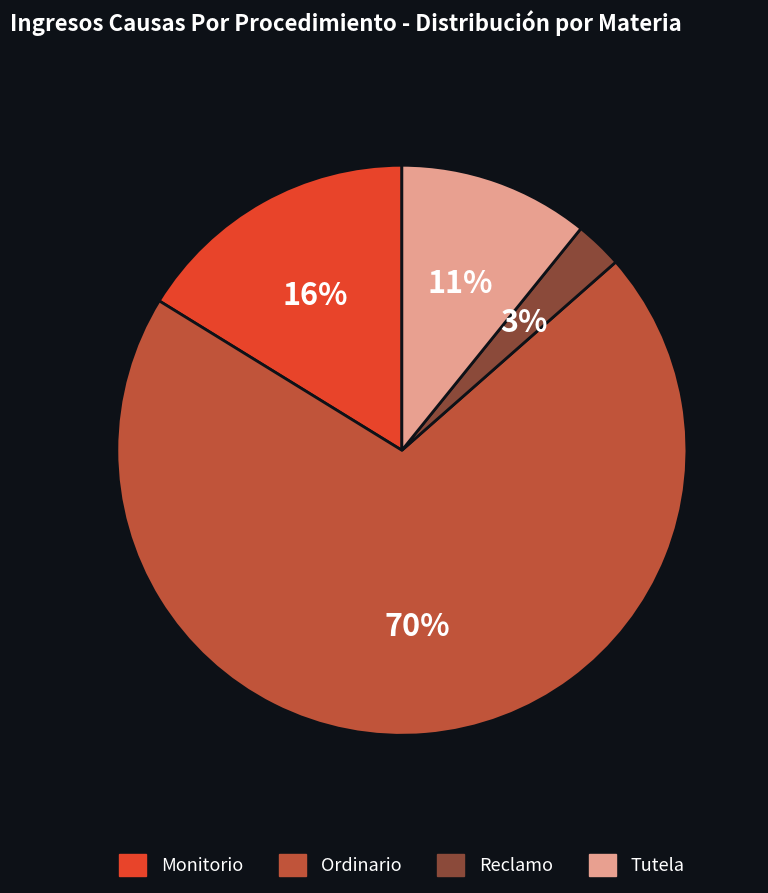

To the nearest percent, what portion does Monitorio represent?

16%